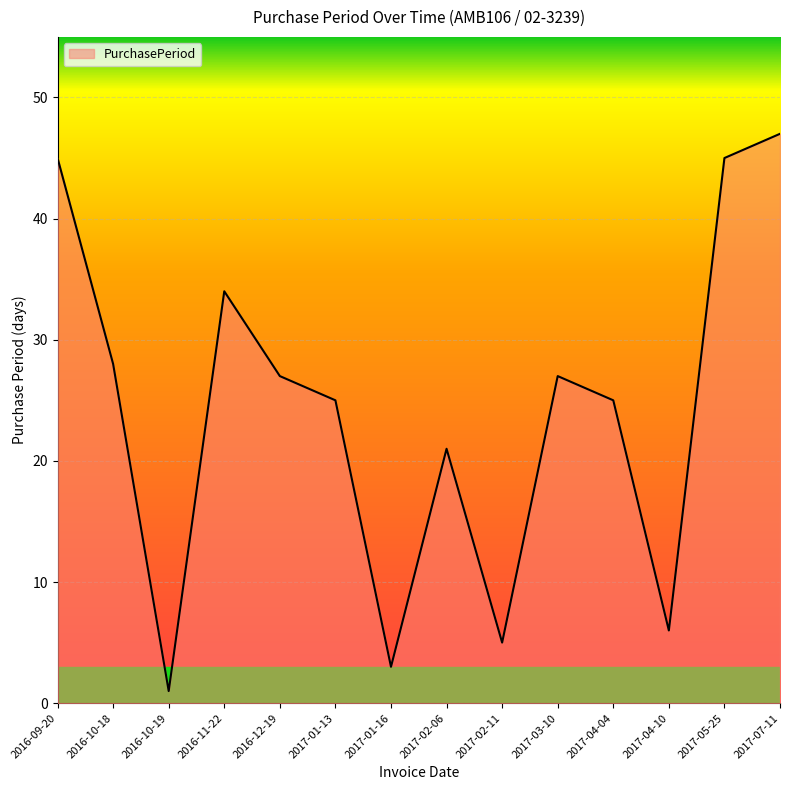

What is the change in value from 2016-10-18 to 2017-01-13?

-3